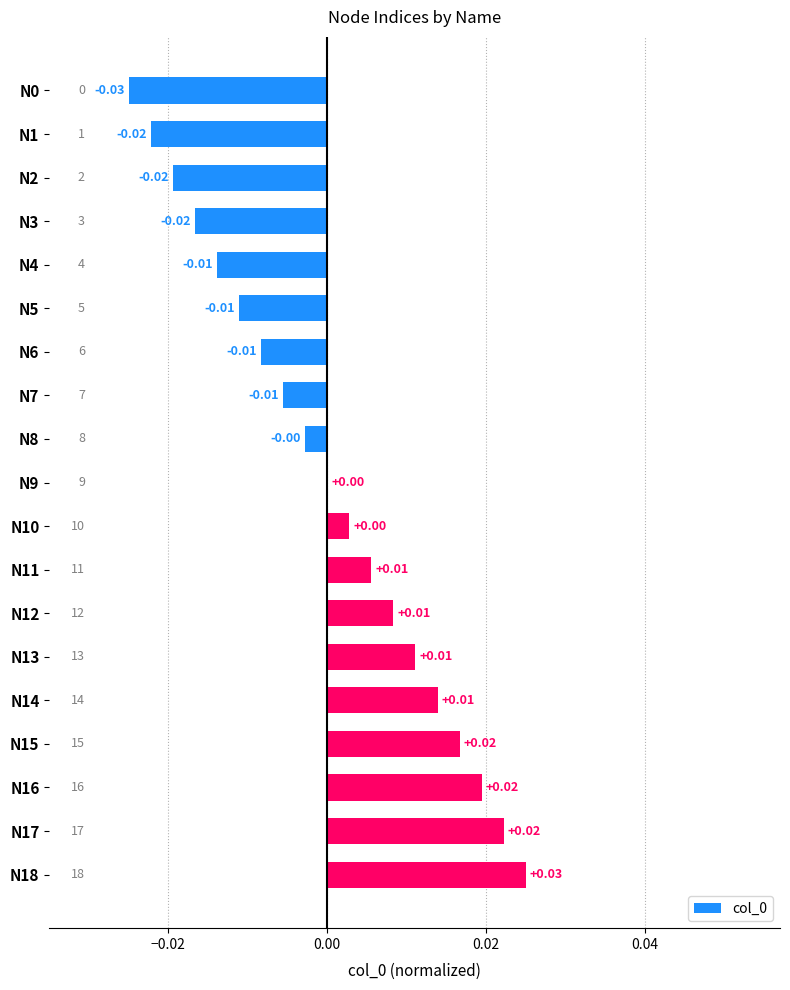

Between N14 and N3, which is larger?

N14